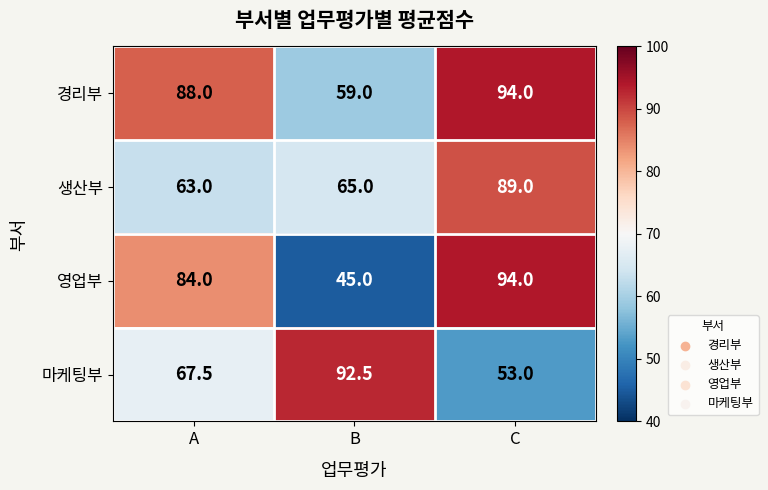

What is the total value across all series at B?

261.5